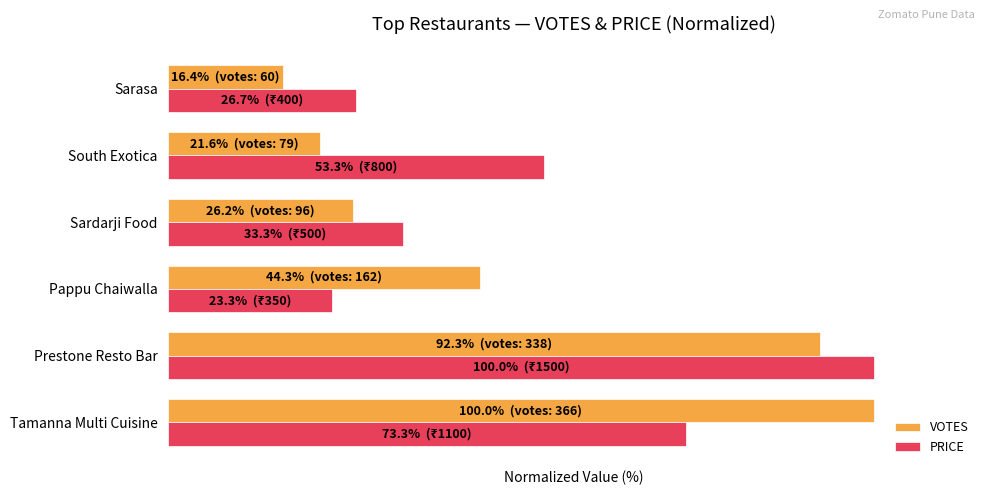

Where is VOTES nearest to the value 58?

Pappu Chaiwalla